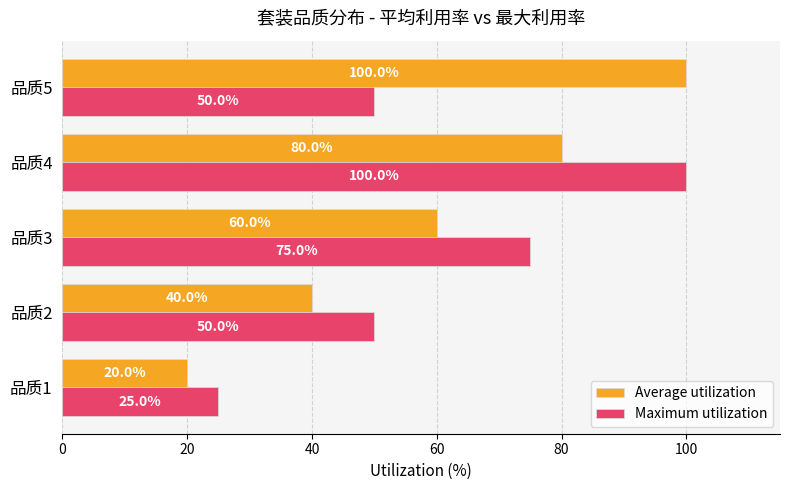

Count the Maximum utilization values in the range 50 to 75.

3